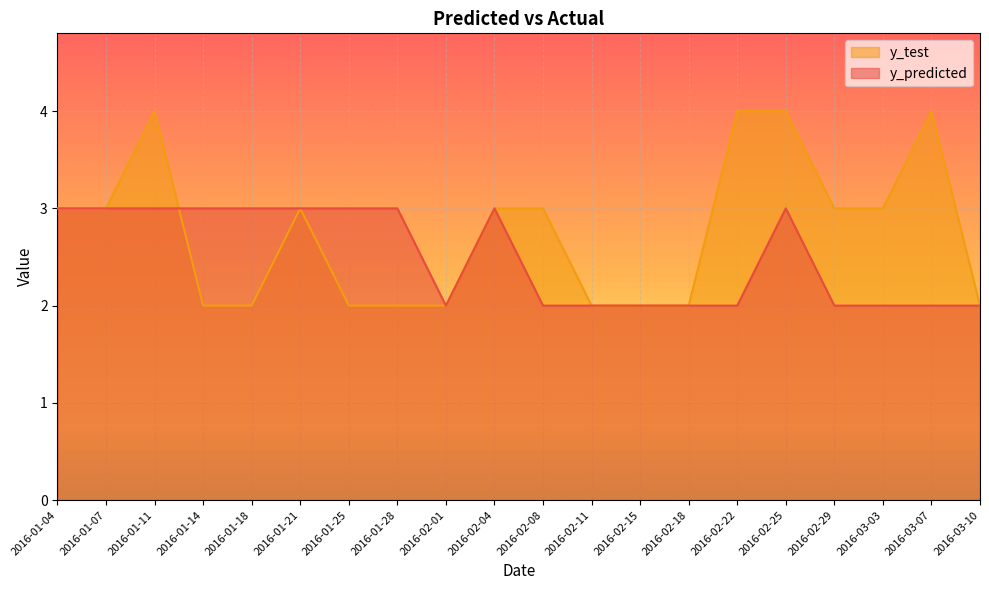

What are all the series names shown in the legend?

y_test, y_predicted